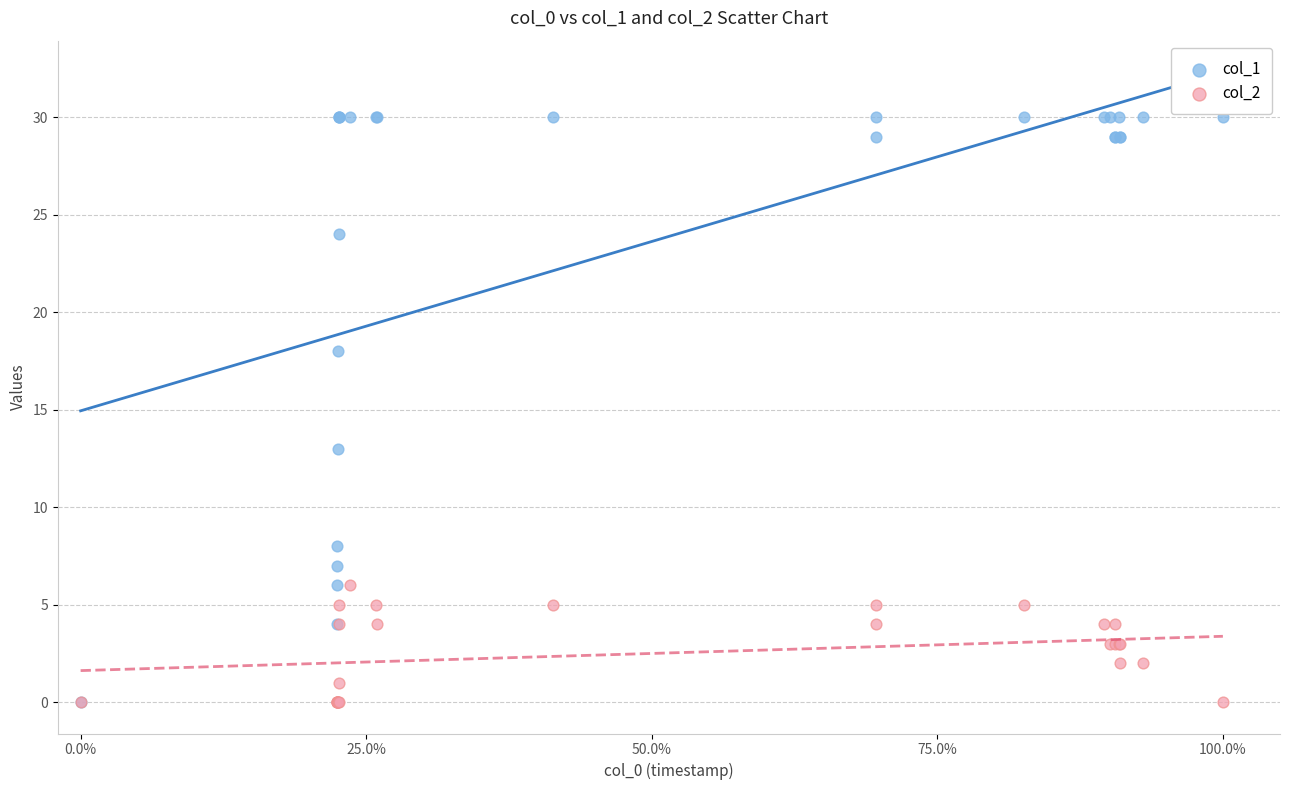

Across all series, what Y value is closest to 15?

13